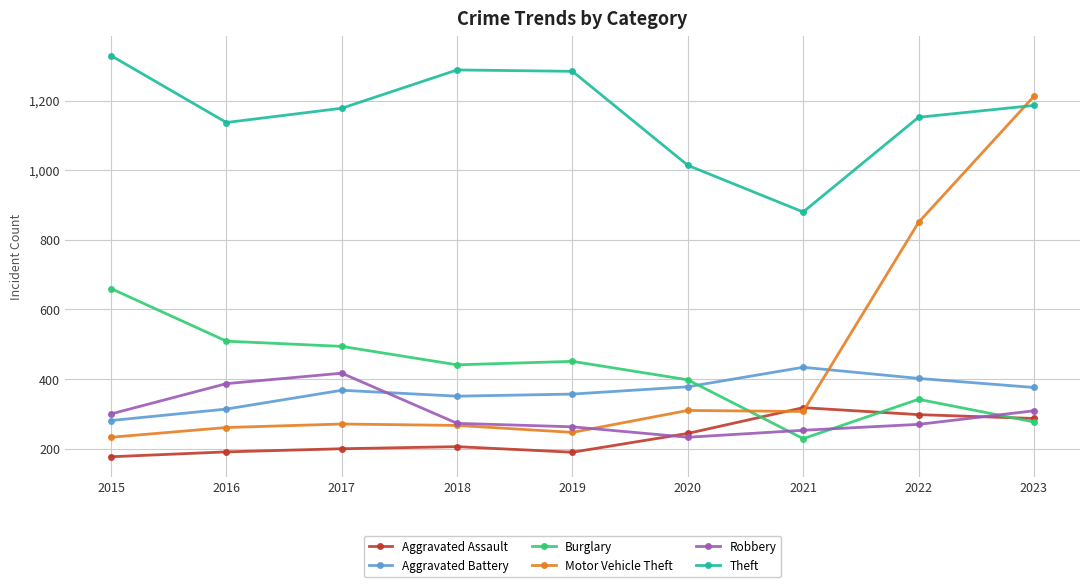

True or false: Aggravated Battery has a value of 463 at 2016.

False